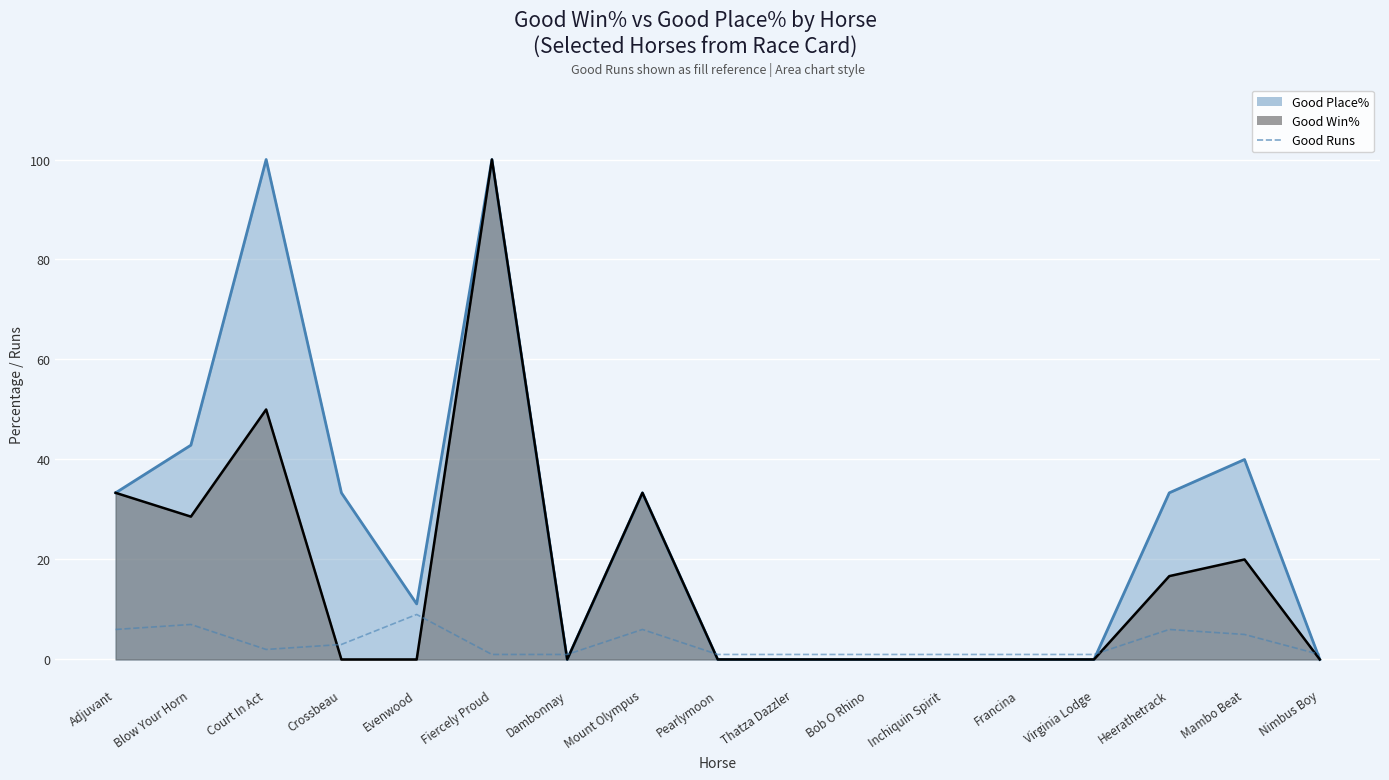

What is the minimum value shown in the chart?

1